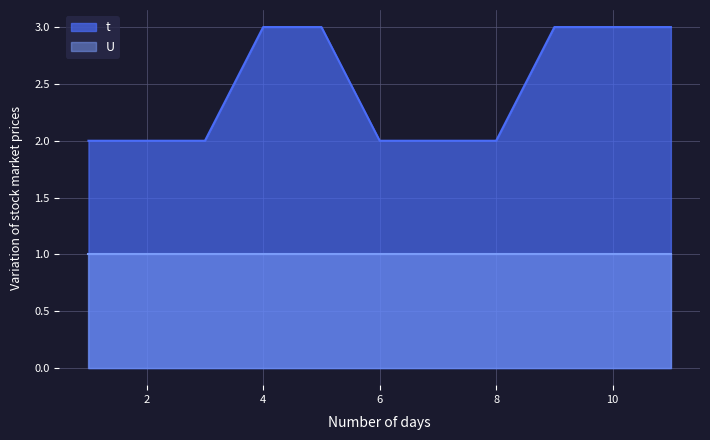

Rank the series at 10 from lowest to highest value.

U, t